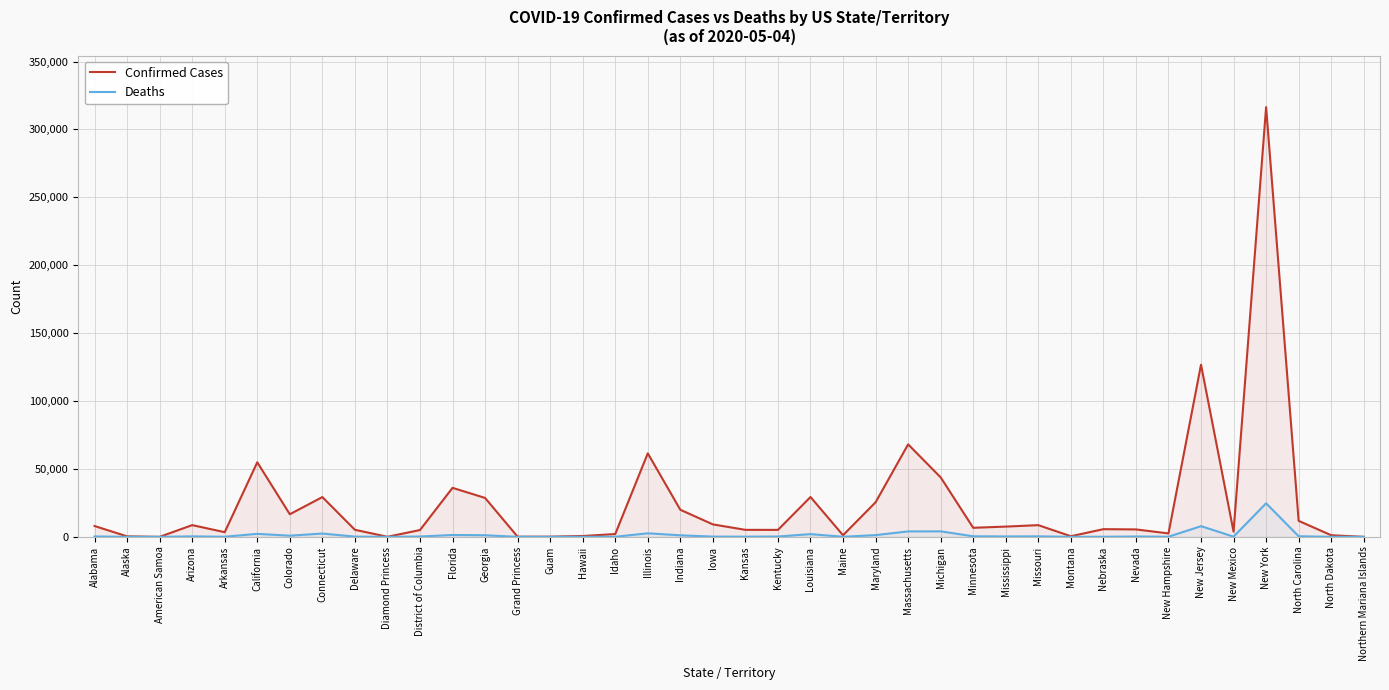

How many data points in Confirmed Cases are less than 6663?

20